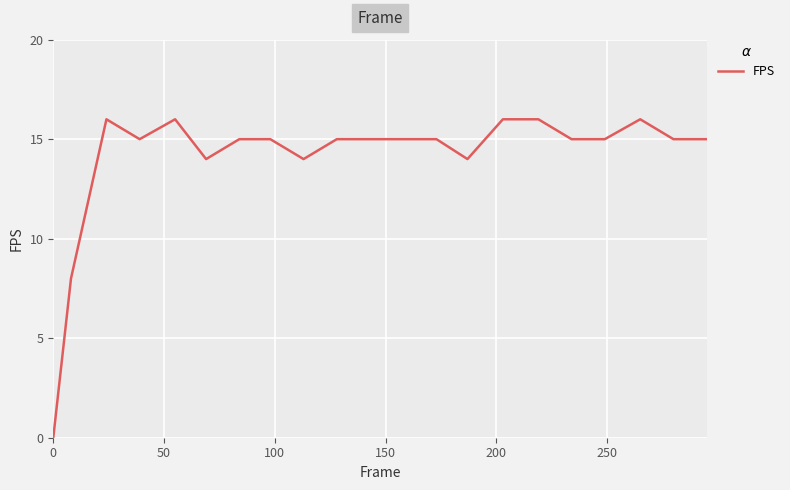

How many values are above zero?

20